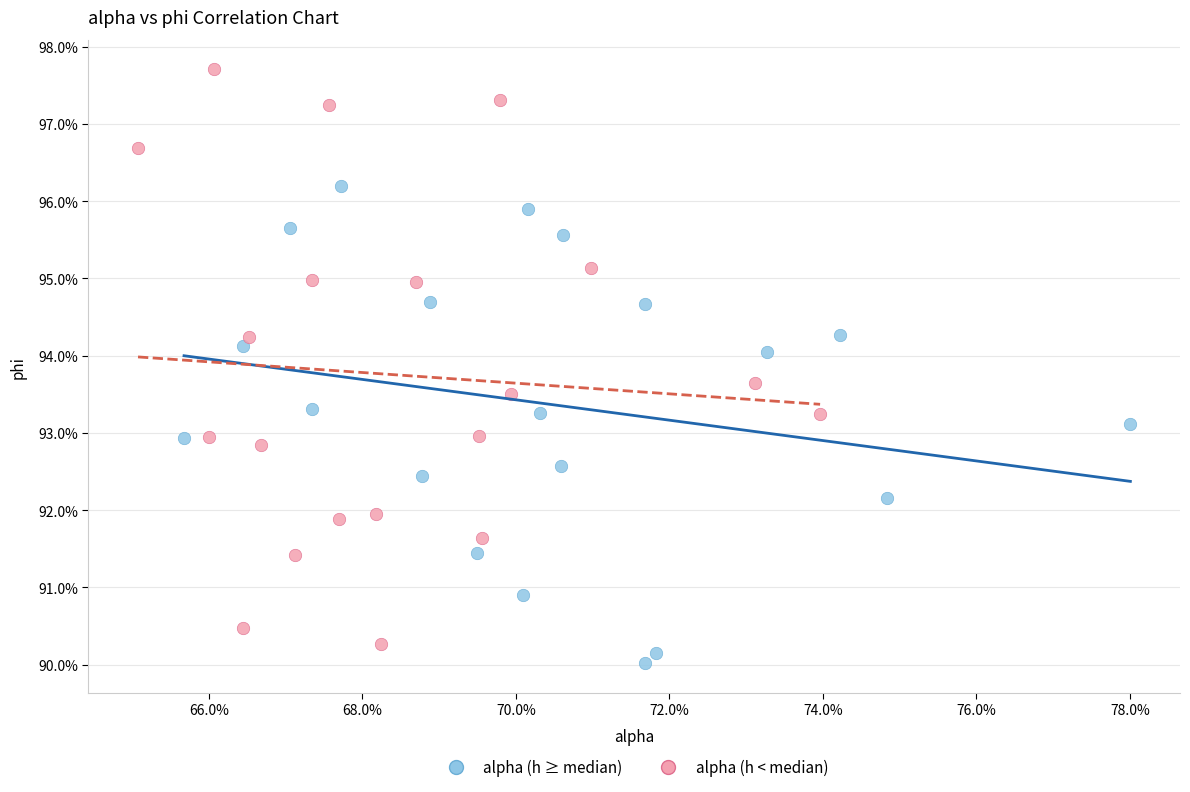

Which series has the largest Y range (max minus min)?

alpha (h < median)